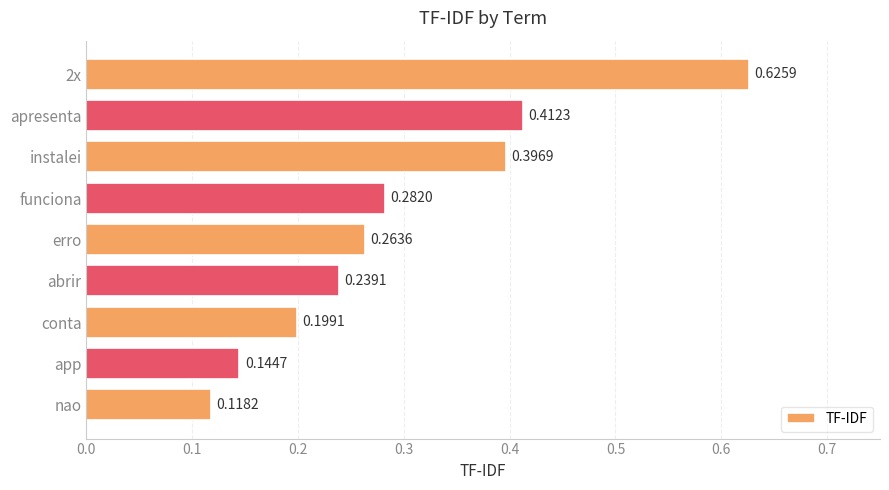

List the labels in order of value, smallest first.

nao, app, conta, abrir, erro, funciona, instalei, apresenta, 2x